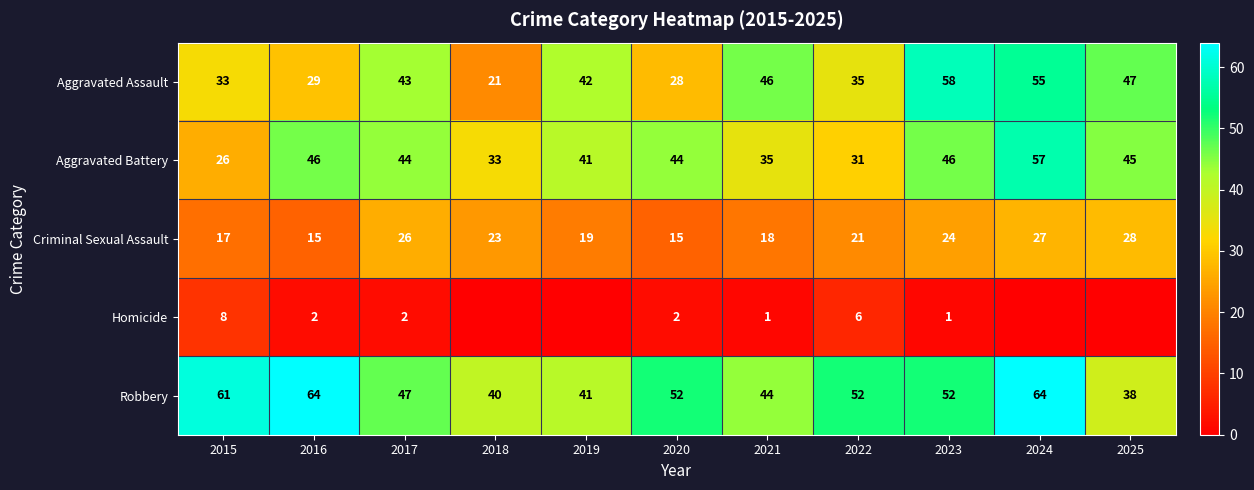

Which has a higher value, 2021 or 2016?

2021